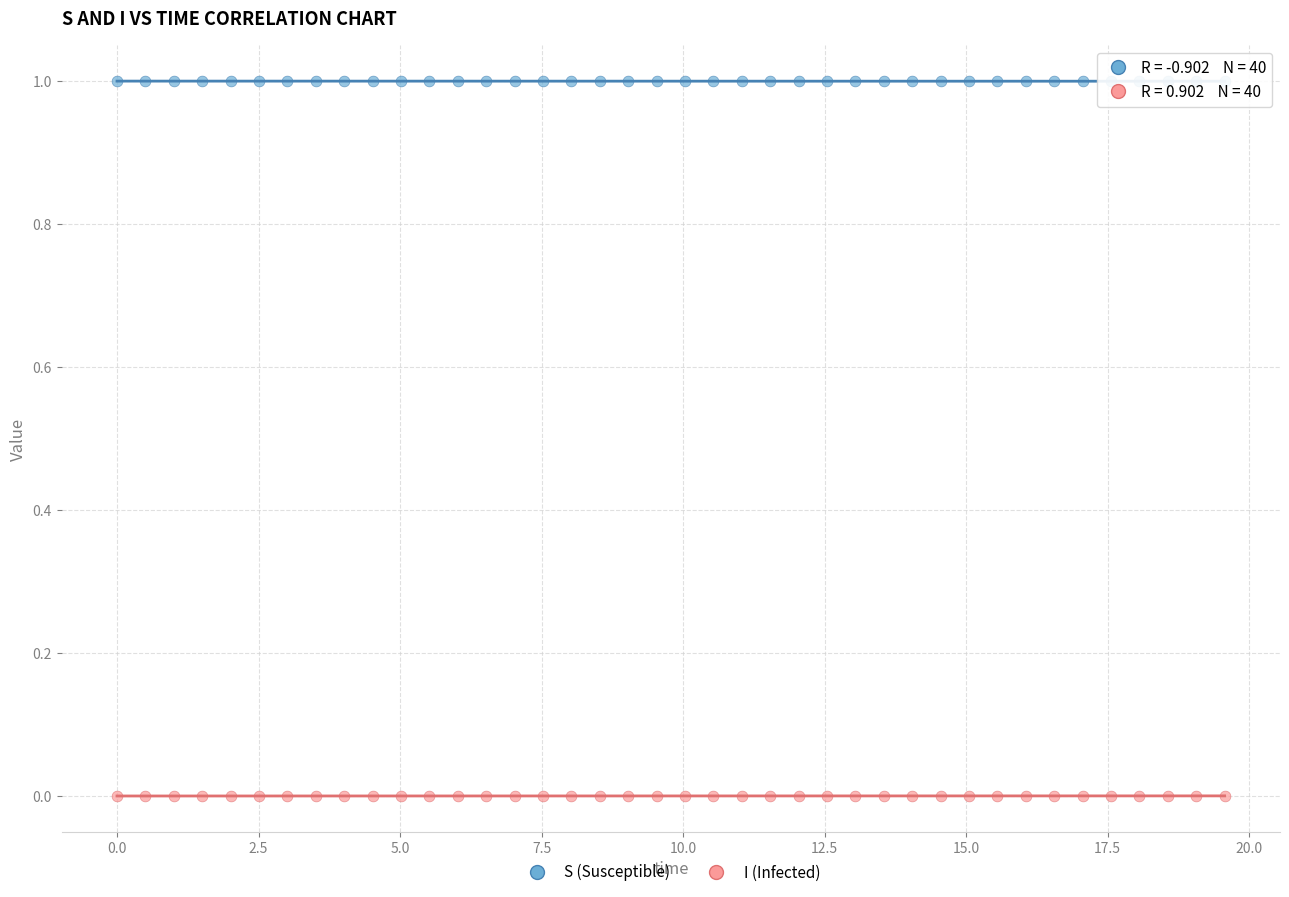

Across all data points, what is the range of X values (max minus min)?

19.6